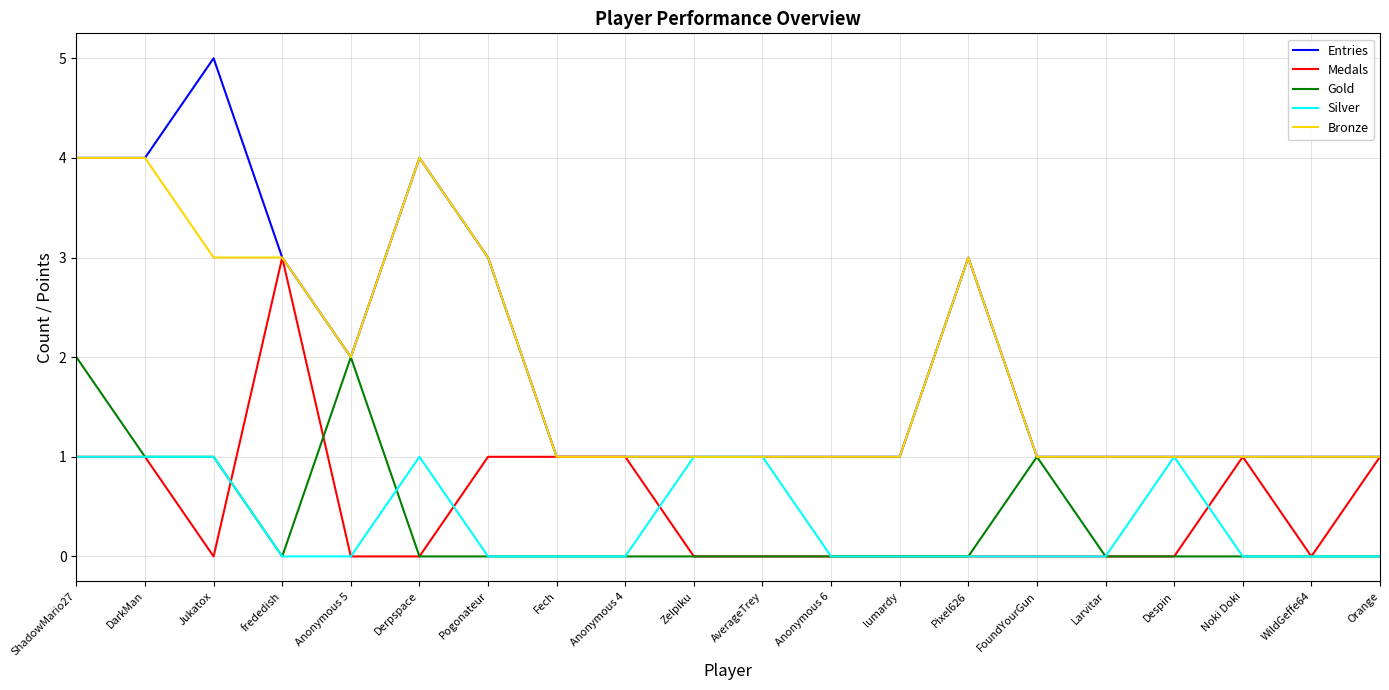

At how many categories does at least one series exceed 0?

20